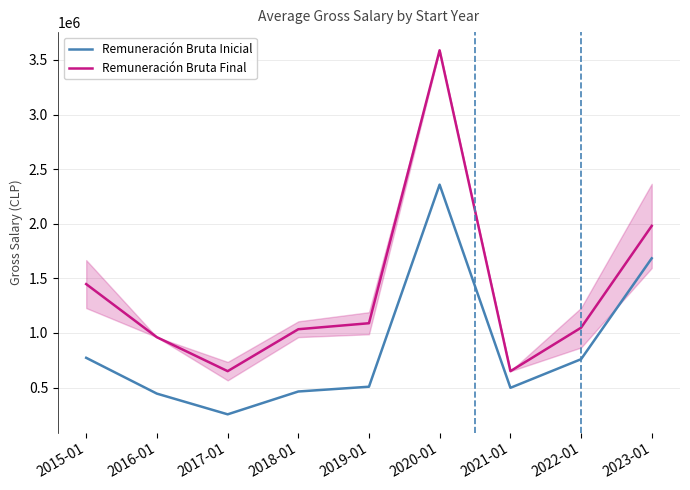

Is it true that Remuneración Bruta Inicial equals 1683361.5 at 2023-01?

True